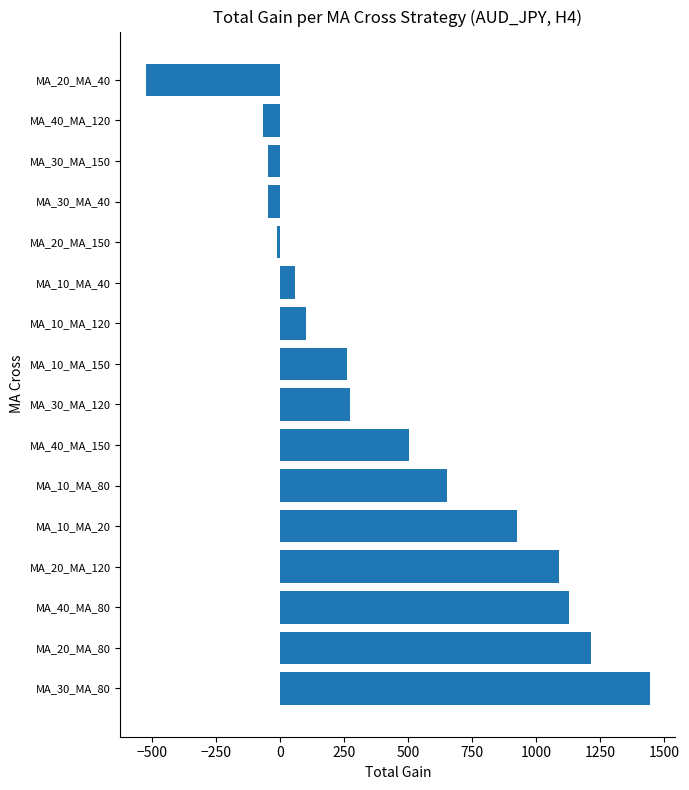

Approximately how many times larger is the value at MA_20_MA_120 compared to MA_40_MA_150?

2.2